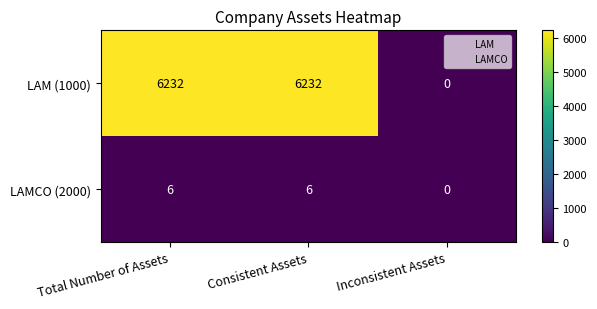

Is the value of LAMCO (2000) at Total Number of Assets greater than the value of LAM (1000) at Total Number of Assets?

No